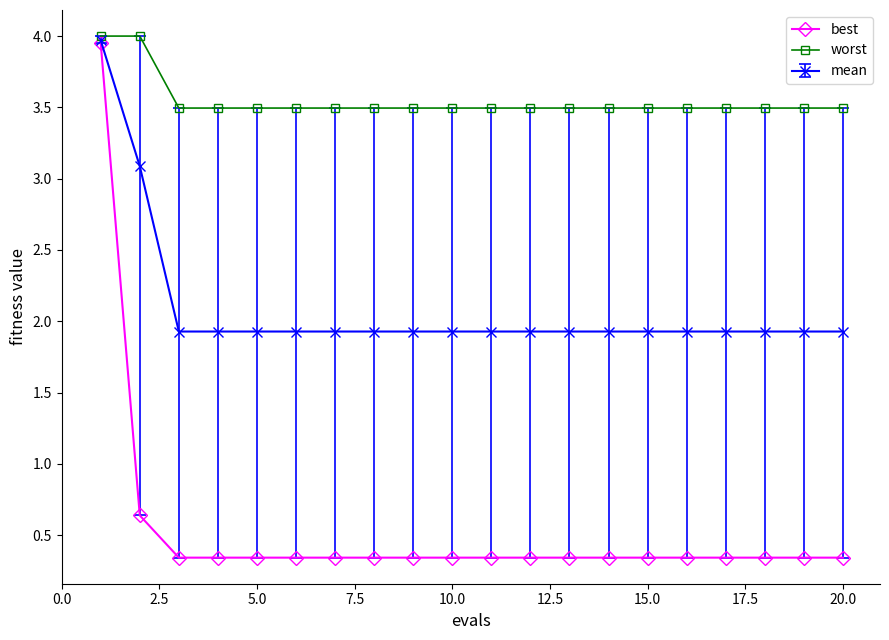

What is the value of the worst point at the 16th from the left?

3.5